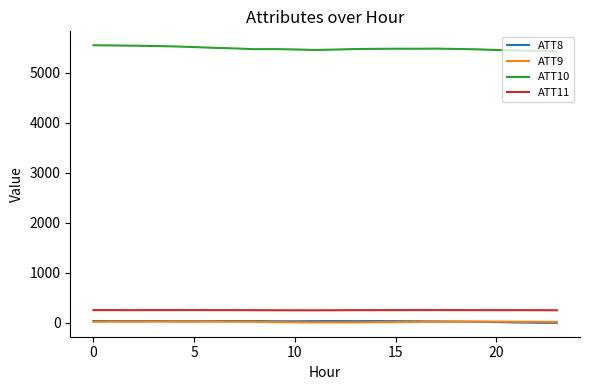

What are all the series names shown in the legend?

ATT8, ATT9, ATT10, ATT11